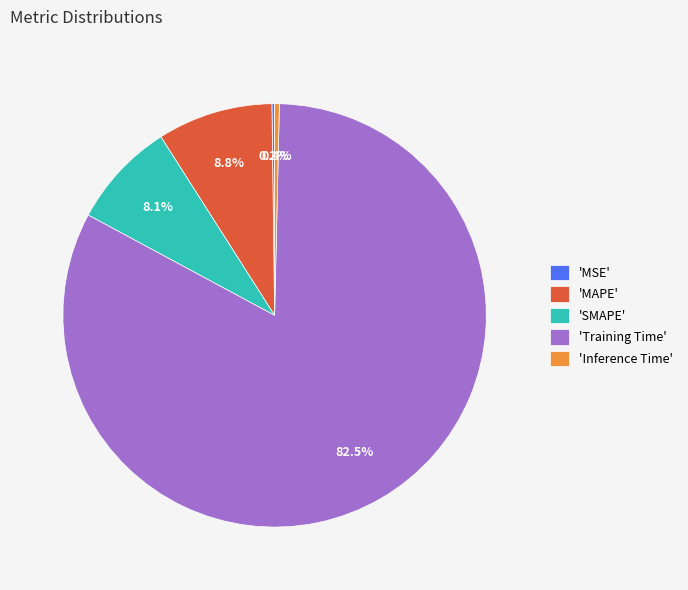

Which category has the biggest portion of the pie?

'Training Time'